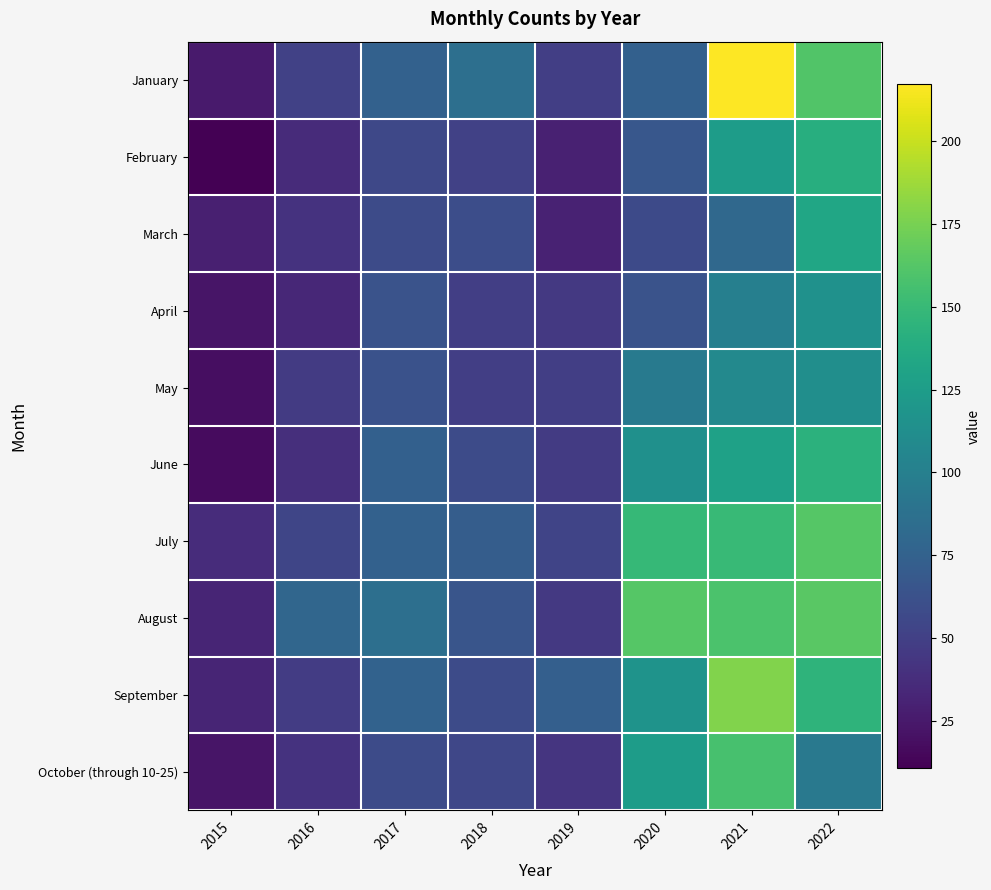

Rank the series by their maximum value, from lowest to highest.

May, April, March, February, June, October (through 10-25), July, August, September, January